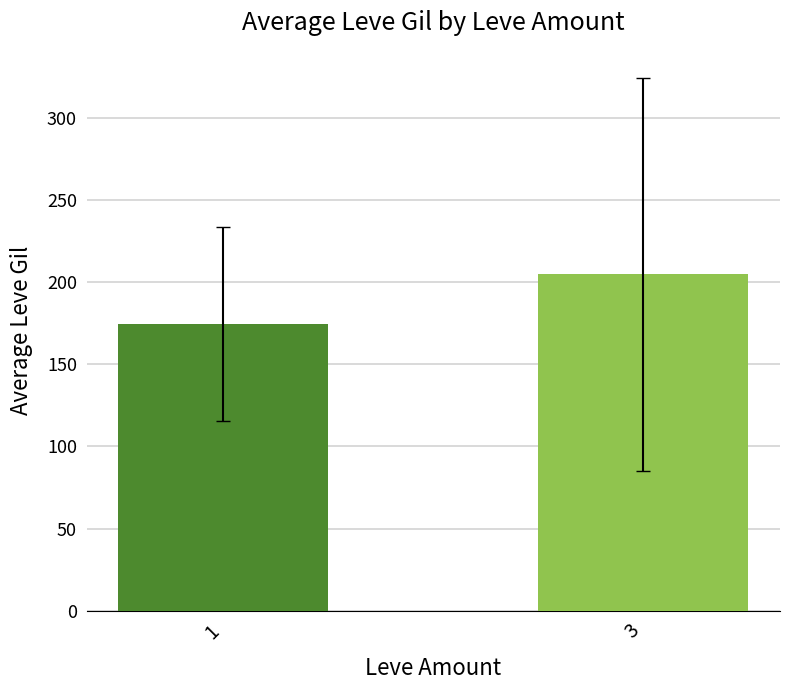

Does the chart contain stacked bars?

No